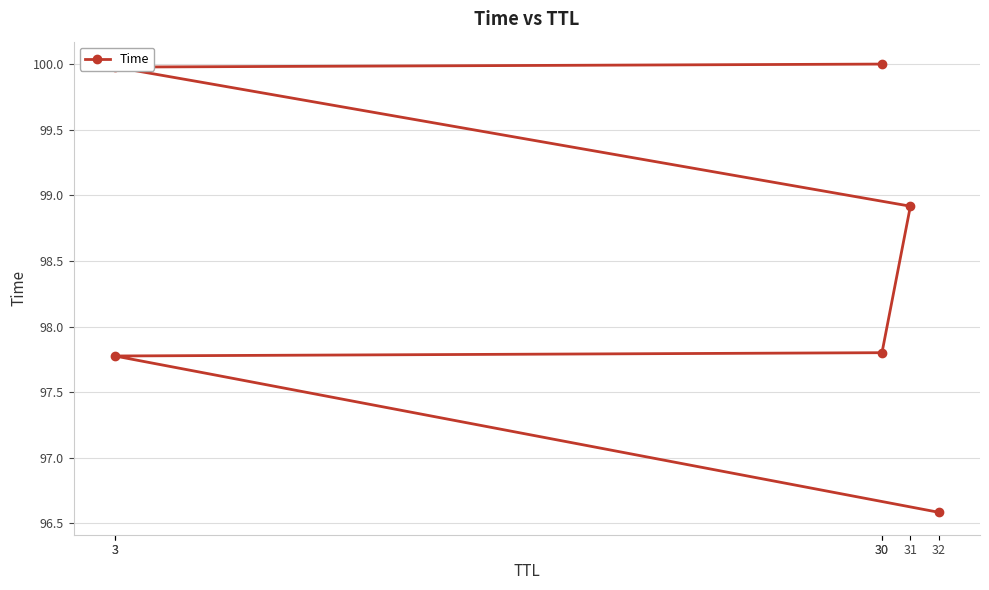

What is the change in value from 32 to 30?

+1.2